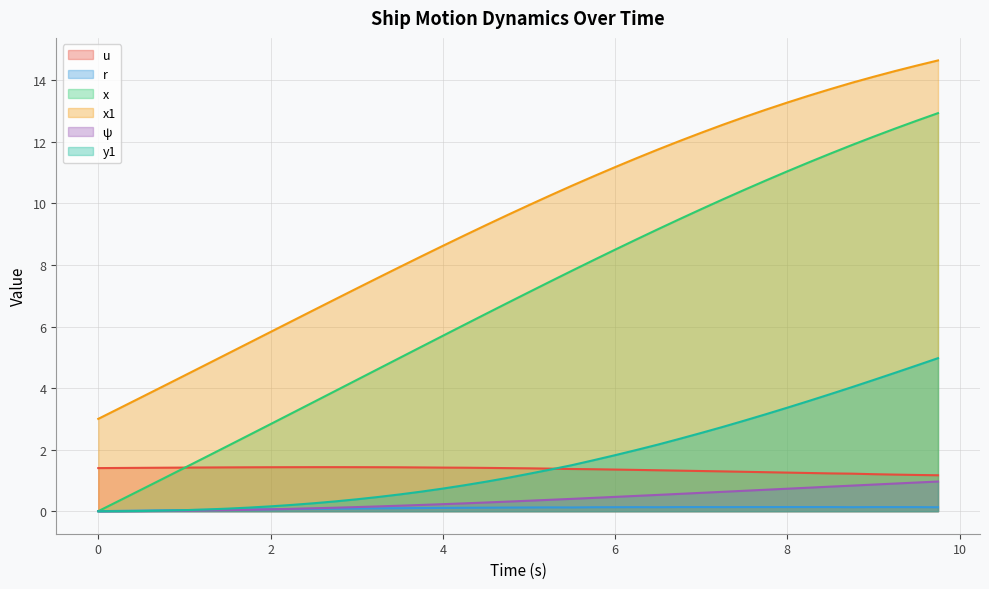

Reading left to right, extract all data points from this chart.

u: 0.0=1.4	0.25=1.4	0.5=1.4	0.75=1.4	1.0=1.4	1.25=1.4	1.5=1.4	1.75=1.4	2.0=1.4	2.25=1.4	2.5=1.4	2.75=1.4	3.0=1.4	3.25=1.4	3.5=1.4	3.75=1.4	4.0=1.4	4.25=1.4	4.5=1.4	4.75=1.4	5.0=1.4	5.25=1.4	5.5=1.4	5.75=1.4	6.0=1.4	6.25=1.3	6.5=1.3	6.75=1.3	7.0=1.3	7.25=1.3	7.5=1.3	7.75=1.3	8.0=1.3	8.25=1.2	8.5=1.2	8.75=1.2	9.0=1.2	9.25=1.2	9.5=1.2	9.75=1.2
r: 0.0=0.0	0.25=0.0	0.5=0.0	0.75=0.0	1.0=0.0	1.25=0.0	1.5=0.1	1.75=0.1	2.0=0.1	2.25=0.1	2.5=0.1	2.75=0.1	3.0=0.1	3.25=0.1	3.5=0.1	3.75=0.1	4.0=0.1	4.25=0.1	4.5=0.1	4.75=0.1	5.0=0.1	5.25=0.1	5.5=0.1	5.75=0.1	6.0=0.1	6.25=0.1	6.5=0.1	6.75=0.1	7.0=0.1	7.25=0.1	7.5=0.1	7.75=0.1	8.0=0.1	8.25=0.1	8.5=0.1	8.75=0.1	9.0=0.1	9.25=0.1	9.5=0.1	9.75=0.1
x: 0.0=0.0	0.25=0.3	0.5=0.7	0.75=1.1	1.0=1.4	1.25=1.8	1.5=2.1	1.75=2.5	2.0=2.8	2.25=3.2	2.5=3.5	2.75=3.9	3.0=4.3	3.25=4.6	3.5=5.0	3.75=5.3	4.0=5.7	4.25=6.1	4.5=6.4	4.75=6.8	5.0=7.1	5.25=7.5	5.5=7.8	5.75=8.2	6.0=8.5	6.25=8.8	6.5=9.2	6.75=9.5	7.0=9.8	7.25=10.1	7.5=10.4	7.75=10.7	8.0=11.0	8.25=11.3	8.5=11.6	8.75=11.9	9.0=12.2	9.25=12.4	9.5=12.7	9.75=12.9
x1: 0.0=3.0	0.25=3.4	0.5=3.7	0.75=4.1	1.0=4.4	1.25=4.8	1.5=5.1	1.75=5.5	2.0=5.8	2.25=6.2	2.5=6.5	2.75=6.9	3.0=7.2	3.25=7.6	3.5=7.9	3.75=8.3	4.0=8.6	4.25=9.0	4.5=9.3	4.75=9.6	5.0=9.9	5.25=10.3	5.5=10.6	5.75=10.9	6.0=11.2	6.25=11.5	6.5=11.8	6.75=12.0	7.0=12.3	7.25=12.6	7.5=12.8	7.75=13.0	8.0=13.3	8.25=13.5	8.5=13.7	8.75=13.9	9.0=14.1	9.25=14.3	9.5=14.5	9.75=14.6
ψ: 0.0=0.0	0.25=0.0	0.5=0.0	0.75=0.0	1.0=0.0	1.25=0.0	1.5=0.0	1.75=0.0	2.0=0.1	2.25=0.1	2.5=0.1	2.75=0.1	3.0=0.1	3.25=0.2	3.5=0.2	3.75=0.2	4.0=0.2	4.25=0.3	4.5=0.3	4.75=0.3	5.0=0.3	5.25=0.4	5.5=0.4	5.75=0.4	6.0=0.5	6.25=0.5	6.5=0.5	6.75=0.6	7.0=0.6	7.25=0.6	7.5=0.7	7.75=0.7	8.0=0.7	8.25=0.8	8.5=0.8	8.75=0.8	9.0=0.9	9.25=0.9	9.5=0.9	9.75=1.0
y1: 0.0=0.0	0.25=0.0	0.5=0.0	0.75=0.0	1.0=0.0	1.25=0.1	1.5=0.1	1.75=0.1	2.0=0.2	2.25=0.2	2.5=0.3	2.75=0.3	3.0=0.4	3.25=0.5	3.5=0.5	3.75=0.6	4.0=0.7	4.25=0.8	4.5=1.0	4.75=1.1	5.0=1.2	5.25=1.4	5.5=1.5	5.75=1.7	6.0=1.8	6.25=2.0	6.5=2.2	6.75=2.4	7.0=2.5	7.25=2.7	7.5=2.9	7.75=3.1	8.0=3.4	8.25=3.6	8.5=3.8	8.75=4.0	9.0=4.3	9.25=4.5	9.5=4.7	9.75=5.0